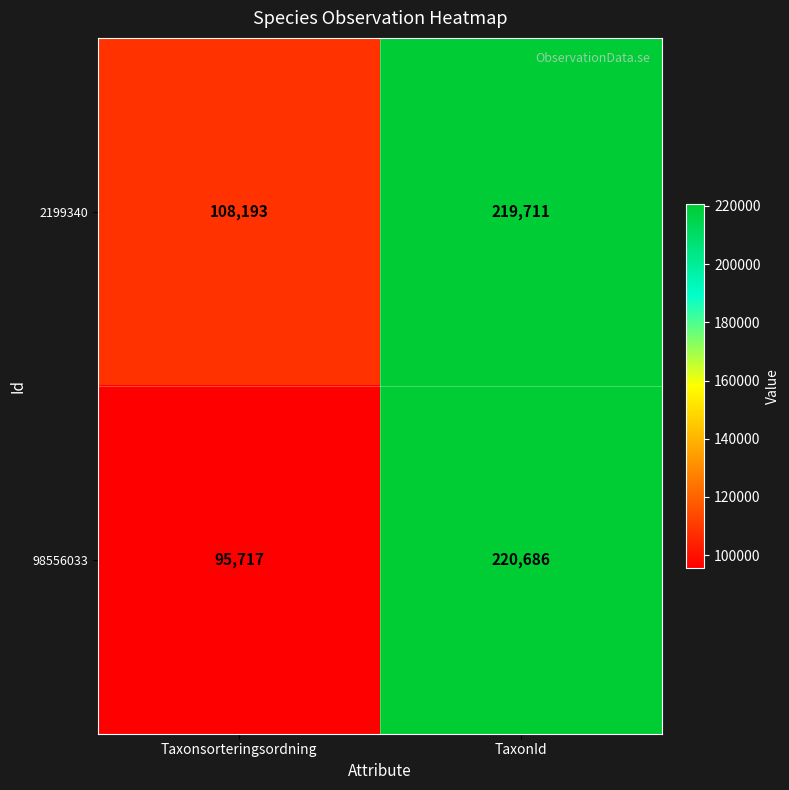

Which label corresponds to the largest value in the chart?

TaxonId